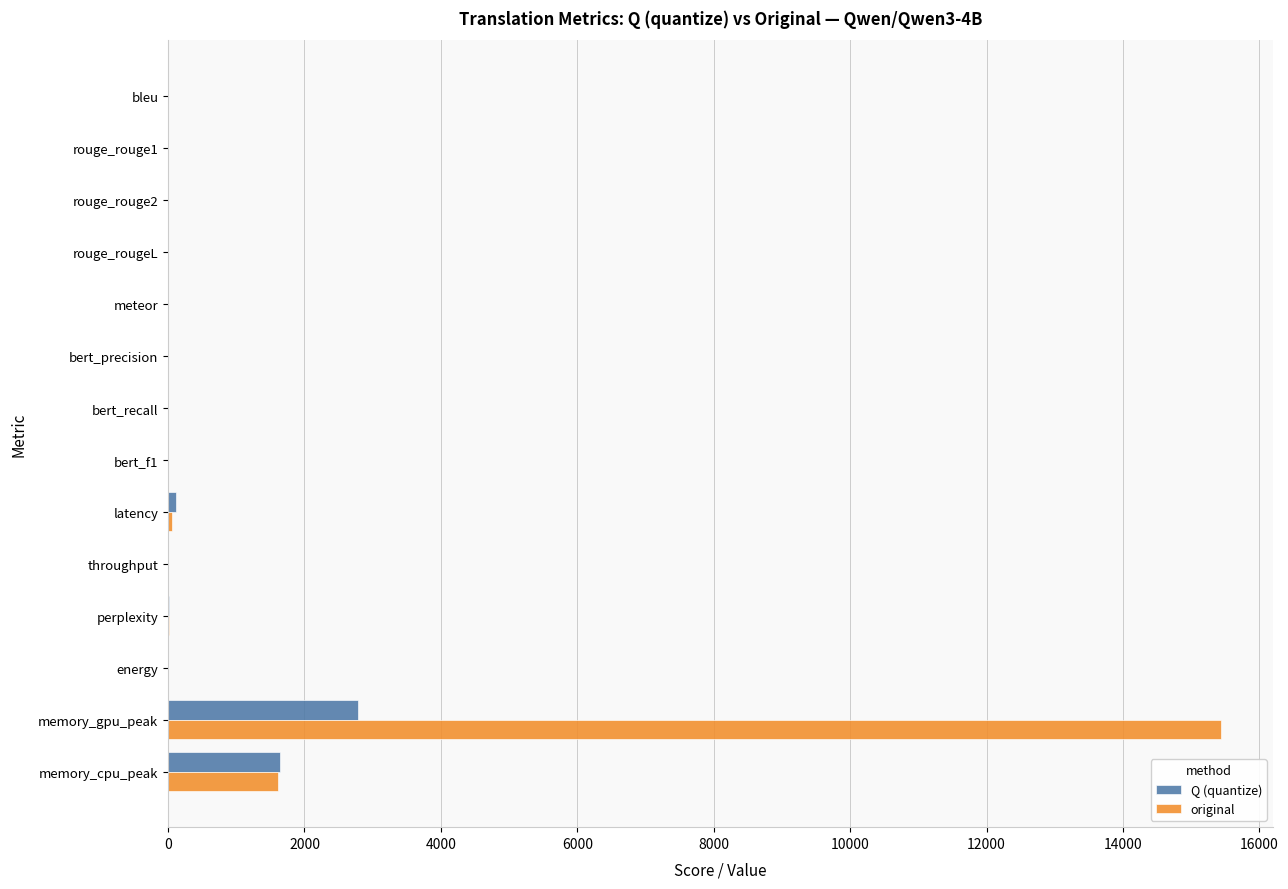

Is it true that original equals 8652.8 at bert_recall?

False